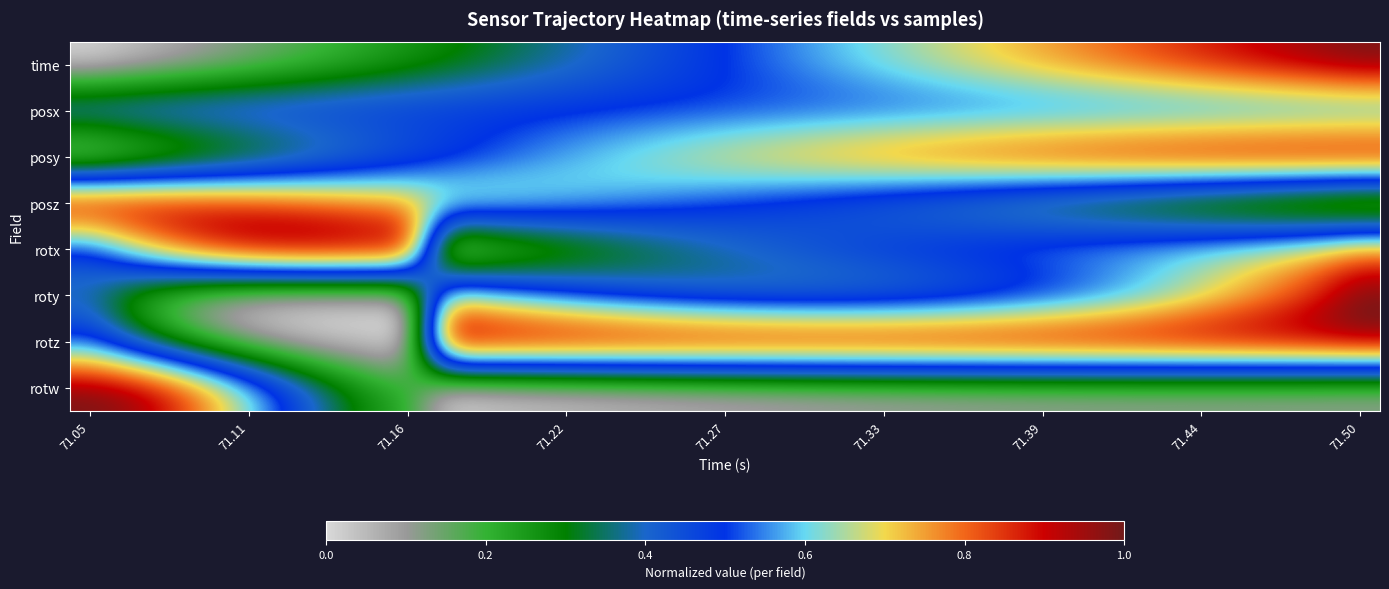

Reading left to right, what are all the values shown in this chart?

time: 0.0	0.0	0.1	0.1	0.1	0.2	0.2	0.2	0.2	0.3	0.3	0.3	0.4	0.4	0.4	0.5	0.5	0.5	0.6	0.6	0.6	0.7	0.7	0.7	0.8	0.8	0.8	0.8	0.9	0.9	0.9	1.0	1.0
posx: 0.5	0.5	0.5	0.5	0.5	0.5	0.5	0.5	0.5	0.5	0.5	0.5	0.5	0.5	0.5	0.5	0.5	0.5	0.5	0.5	0.5	0.5	0.5	0.5	0.5	0.5	0.5	0.5	0.5	0.5	0.5	0.5	0.5
posy: 0.0	0.1	0.1	0.2	0.2	0.3	0.3	0.4	0.4	0.5	0.5	0.5	0.6	0.6	0.6	0.7	0.7	0.7	0.8	0.8	0.8	0.8	0.9	0.9	0.9	0.9	0.9	1.0	1.0	1.0	1.0	1.0	1.0
posz: 1.0	1.0	0.9	0.9	0.9	0.8	0.8	0.8	0.8	0.7	0.7	0.7	0.6	0.6	0.6	0.5	0.5	0.5	0.4	0.4	0.4	0.3	0.3	0.3	0.2	0.2	0.2	0.2	0.1	0.1	0.1	0.0	0.0
rotx: 0.5	0.6	0.8	0.9	1.0	1.0	1.0	1.0	1.0	0.0	0.1	0.1	0.2	0.2	0.3	0.3	0.4	0.4	0.4	0.5	0.5	0.5	0.5	0.6	0.6	0.6	0.6	0.6	0.7	0.7	0.7	0.7	0.8
roty: 0.4	0.2	0.1	0.0	0.0	0.0	0.0	0.0	0.0	0.7	0.6	0.6	0.5	0.5	0.4	0.4	0.4	0.3	0.3	0.3	0.3	0.4	0.4	0.4	0.4	0.5	0.5	0.6	0.6	0.7	0.8	0.9	1.0
rotz: 0.5	0.4	0.3	0.2	0.1	0.0	0.0	0.0	0.0	1.0	1.0	1.0	1.0	1.0	1.0	1.0	1.0	1.0	1.0	1.0	1.0	1.0	1.0	1.0	1.0	1.0	1.0	1.0	1.0	1.0	1.0	1.0	1.0
rotw: 1.0	1.0	0.9	0.8	0.6	0.5	0.4	0.3	0.2	0.0	0.0	0.0	0.0	0.0	0.0	0.0	0.1	0.1	0.1	0.1	0.1	0.1	0.1	0.1	0.1	0.1	0.1	0.1	0.1	0.1	0.1	0.1	0.1